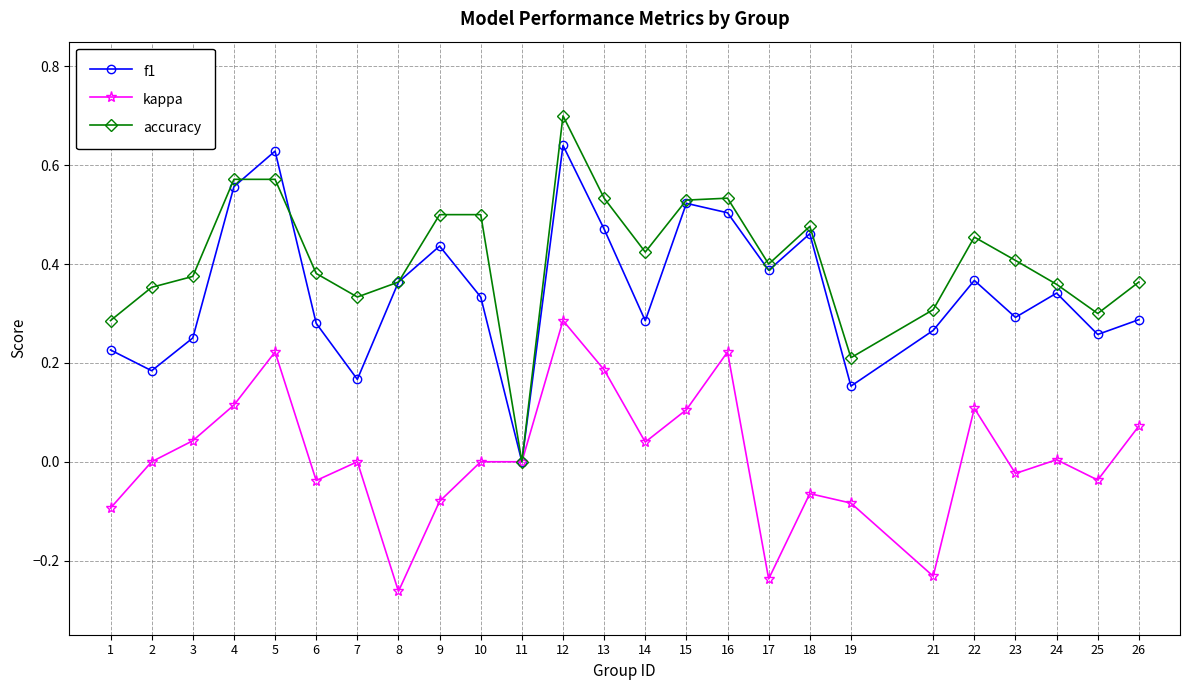

How many values in the f1 series exceed 0?

24